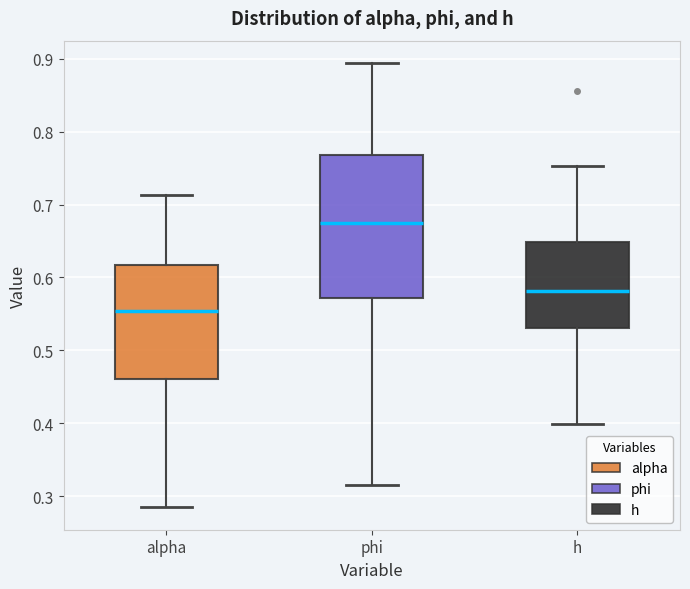

Reading left to right, transcribe this box plot: for each box, give where its median line is, the range the box spans, and where its two whiskers end, as read against the y-axis. The values are not printed on the chart, so give them approximately, as read against the axis.

alpha: median 0.55, box 0.46 to 0.62, whiskers 0.28 to 0.71
phi: median 0.67, box 0.57 to 0.77, whiskers 0.32 to 0.89
h: median 0.58, box 0.53 to 0.65, whiskers 0.40 to 0.75